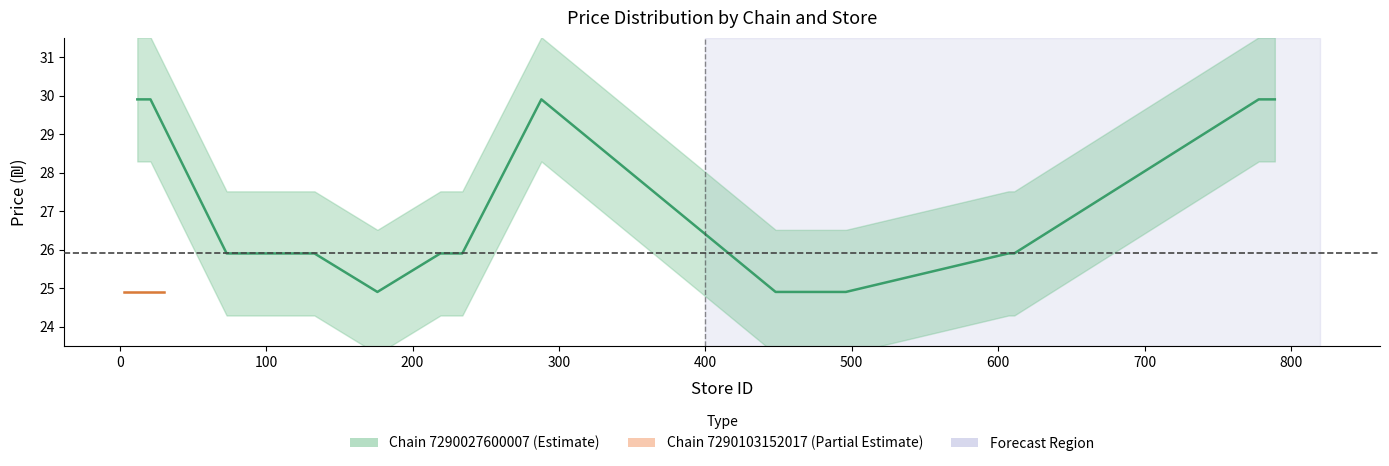

What is the value of the 5th point from the left?

25.9